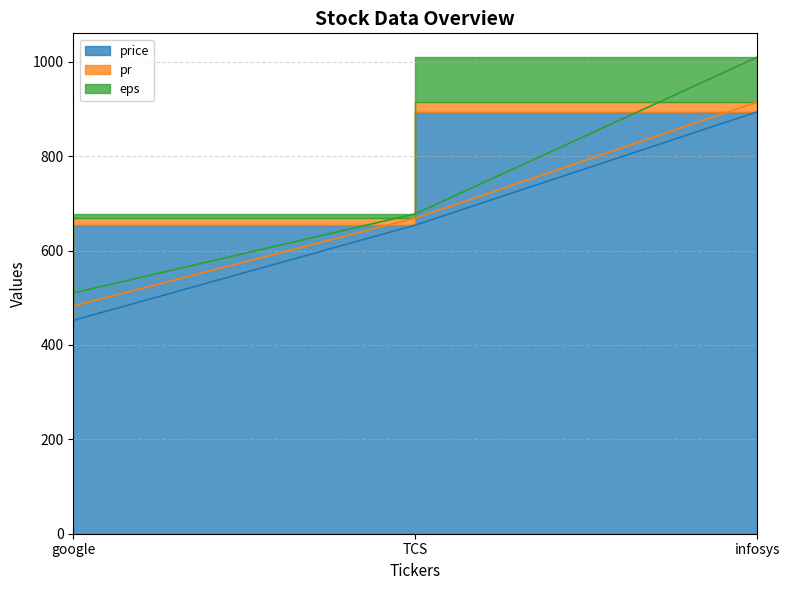

What is the lowest value of the eps series?

9.0